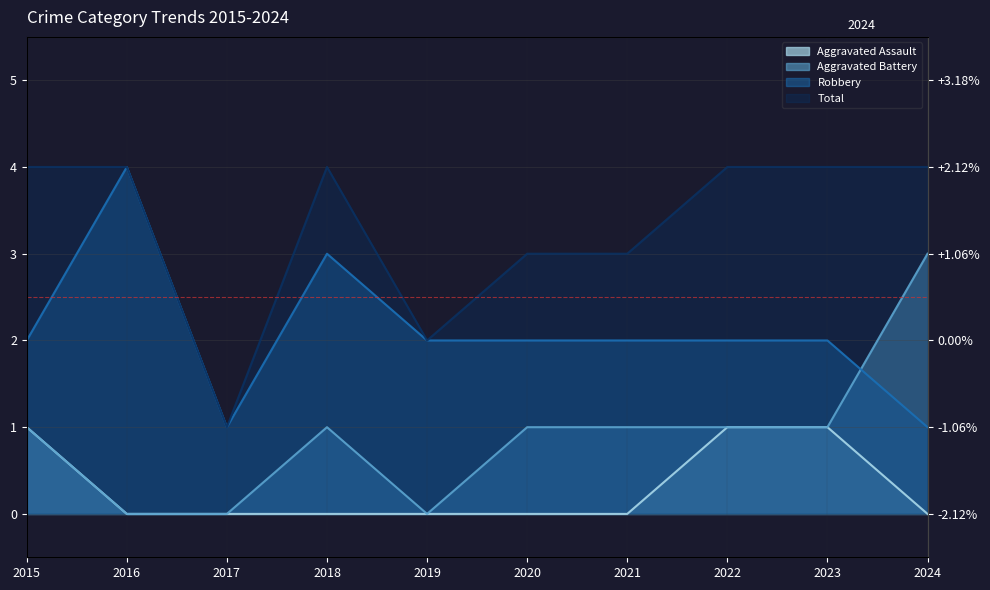

Reading left to right, extract all data points from this chart.

Aggravated Assault: 2015=1	2016=0	2017=0	2018=0	2019=0	2020=0	2021=0	2022=1	2023=1	2024=0
Aggravated Battery: 2015=1	2016=0	2017=0	2018=1	2019=0	2020=1	2021=1	2022=1	2023=1	2024=3
Robbery: 2015=2	2016=4	2017=1	2018=3	2019=2	2020=2	2021=2	2022=2	2023=2	2024=1
Total: 2015=4	2016=4	2017=1	2018=4	2019=2	2020=3	2021=3	2022=4	2023=4	2024=4